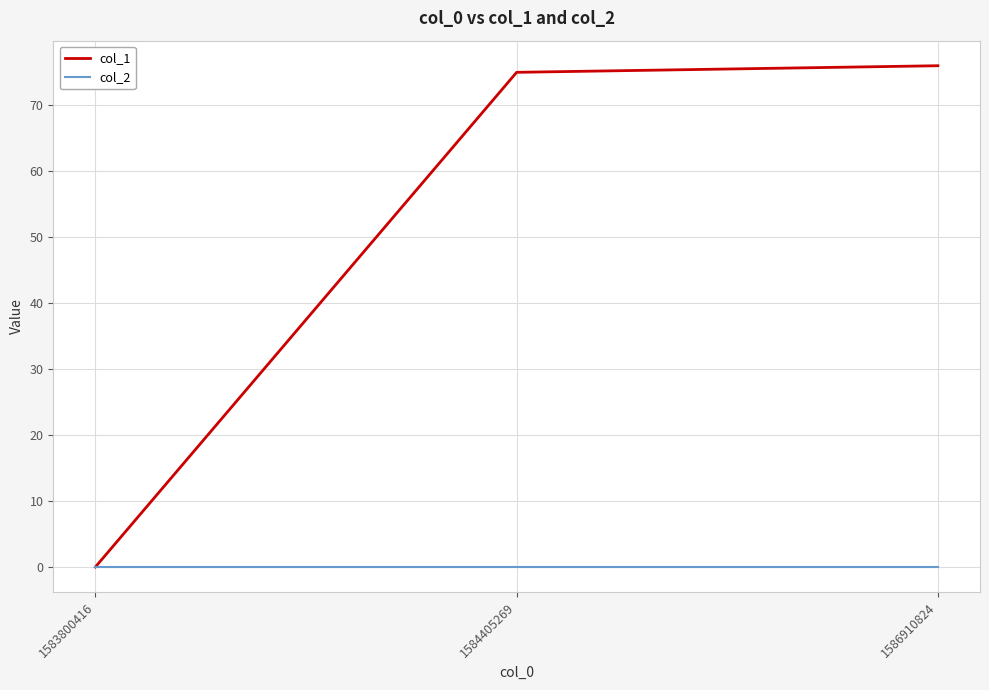

Which series has the largest total across all categories?

col_1